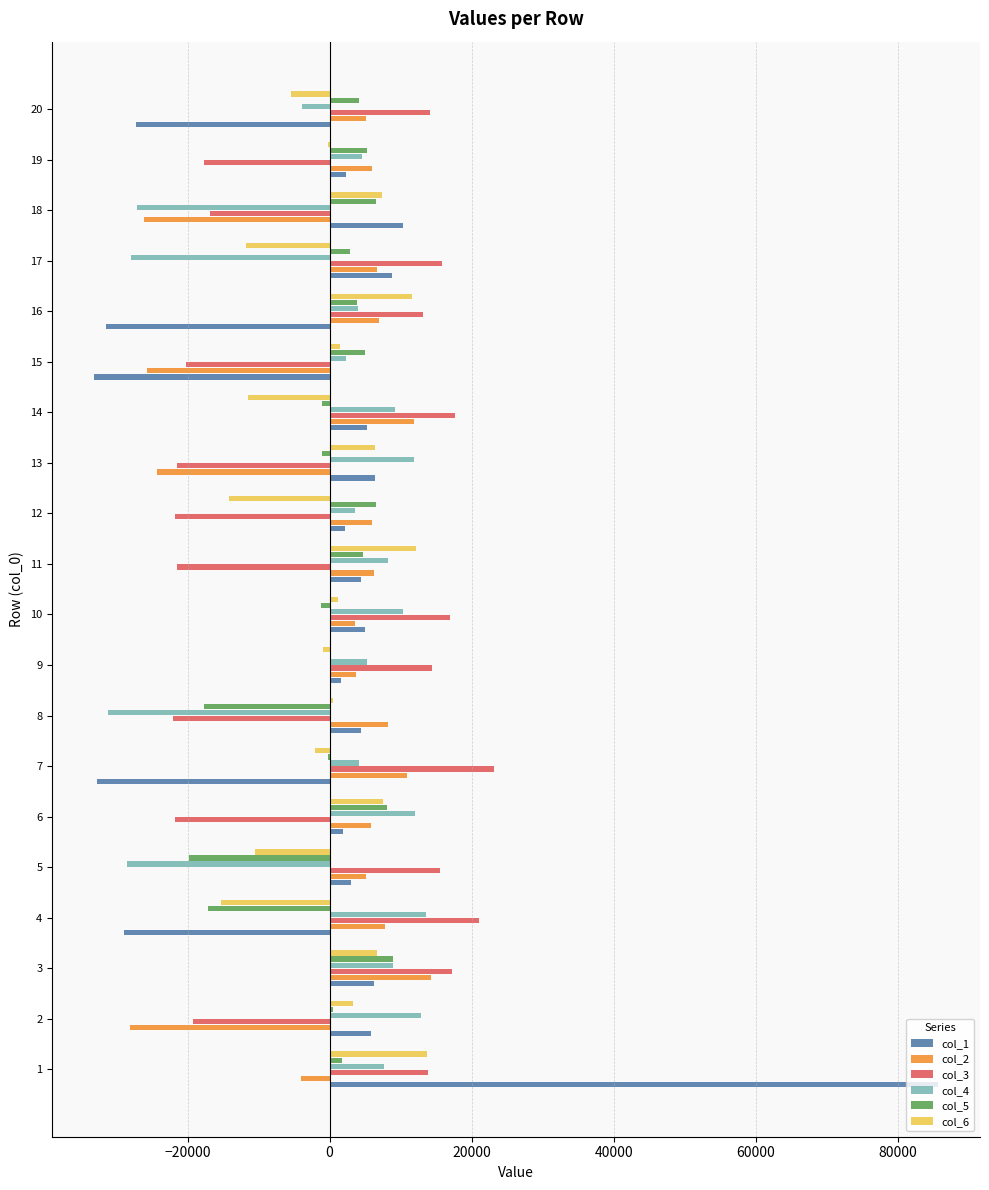

What is the highest value of the col_3 series?

23092.4